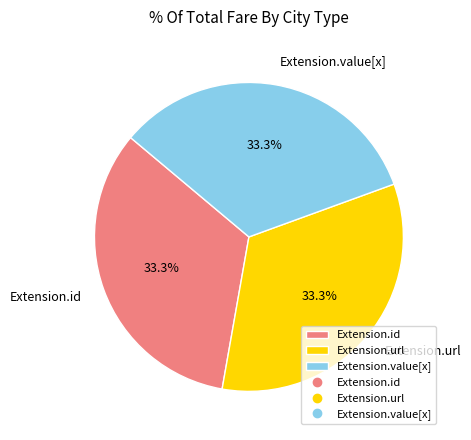

Is Extension.url the majority of the pie?

No